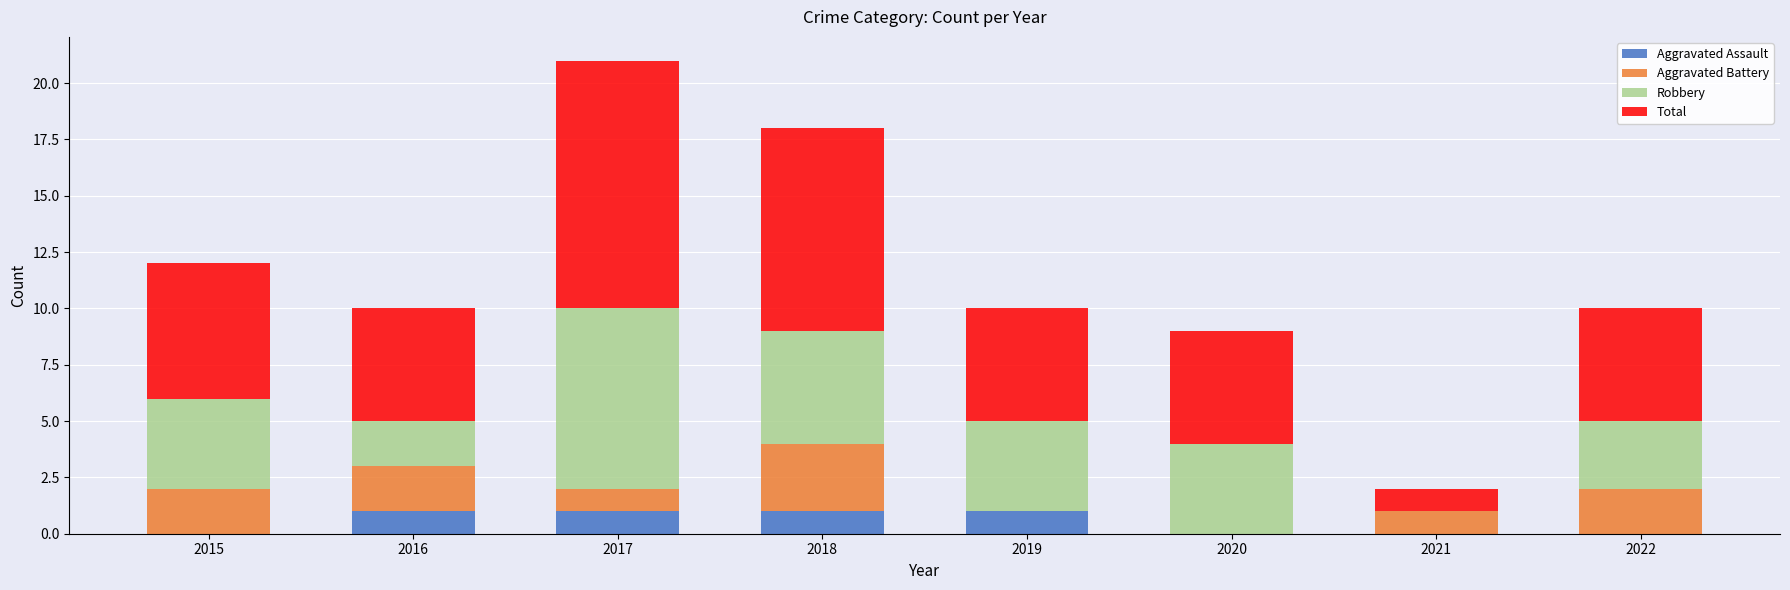

What is the total value across all series at 2020?

9